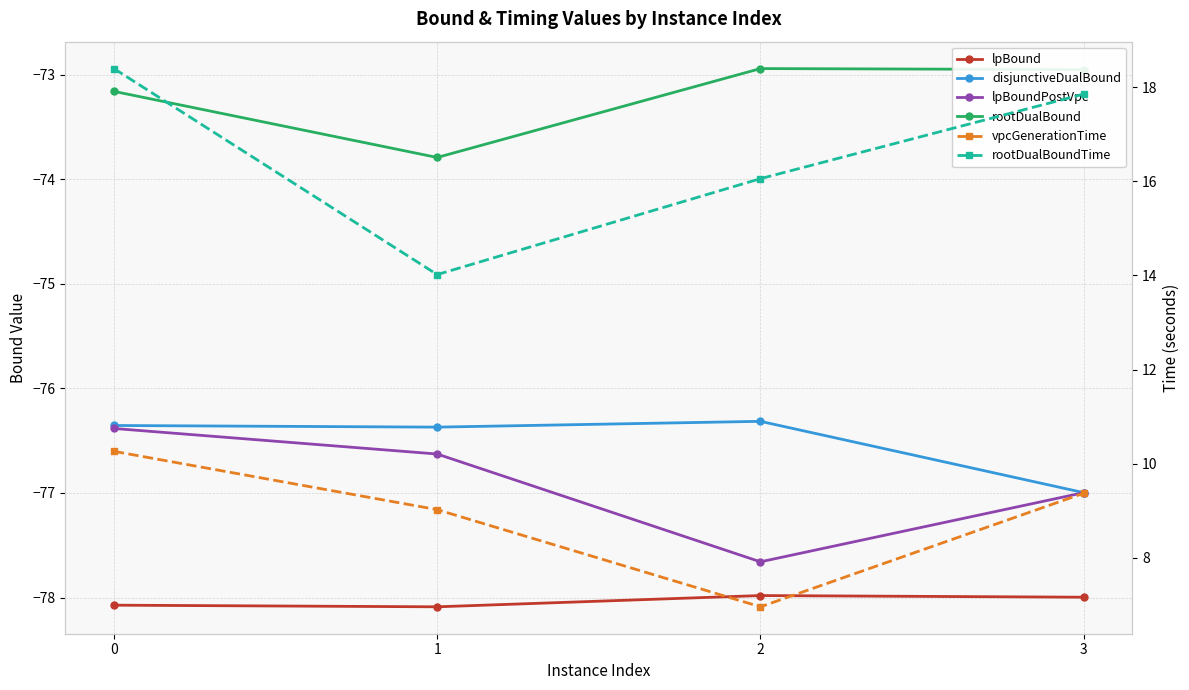

The value of lpBoundPostVpc at 3 is -77.0. True or false?

True